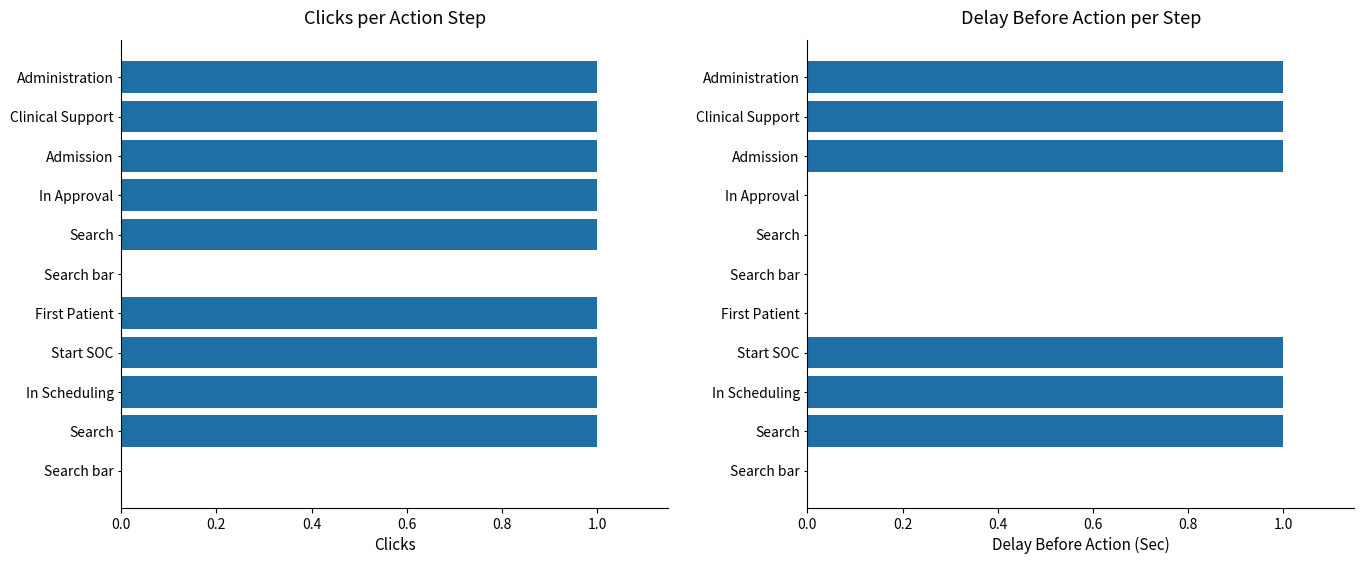

What position from the right is 7?

4